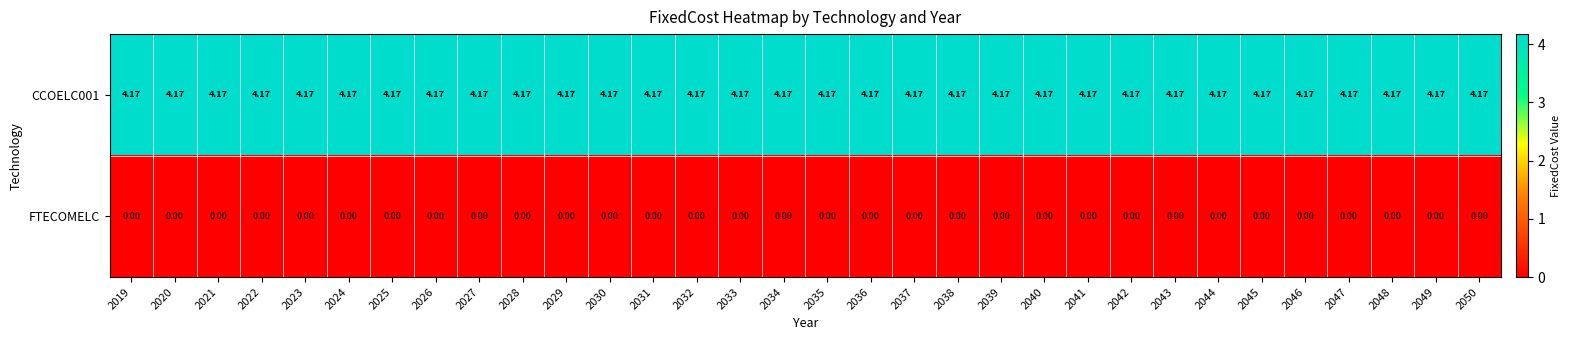

Is the value of FTECOMELC at 2019 greater than the value of CCOELC001 at 2043?

No